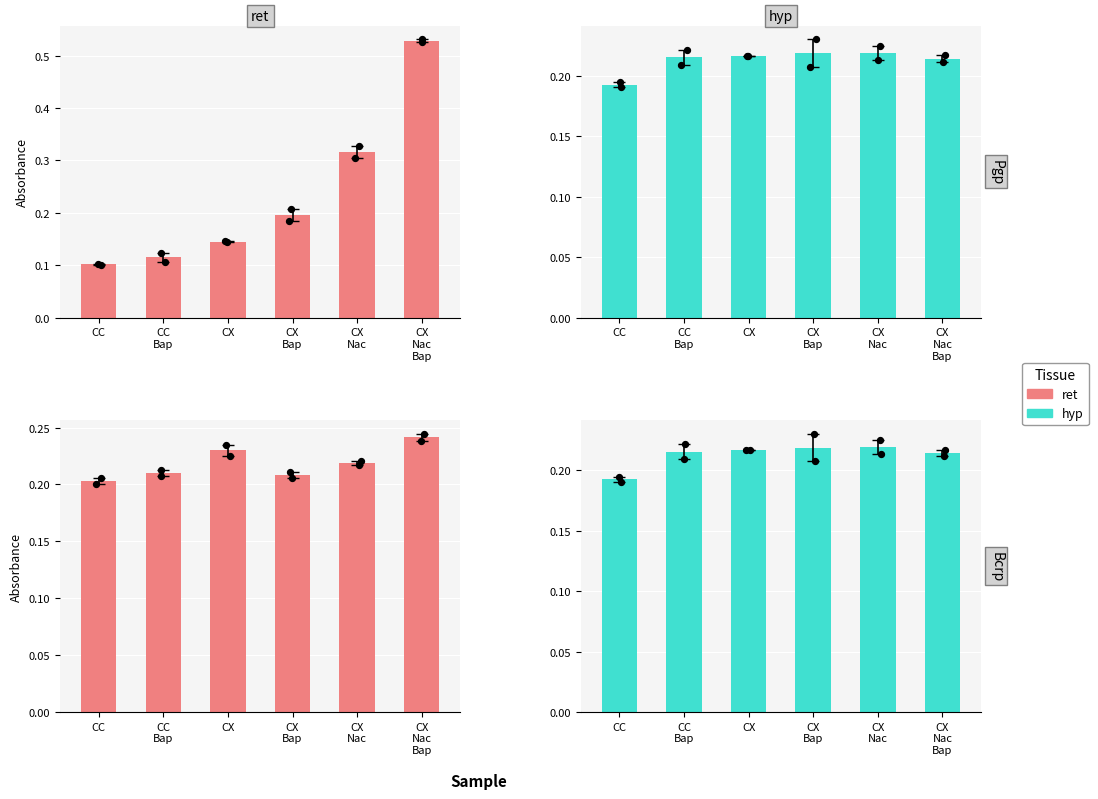

Which series contains the highest Y value?

ret